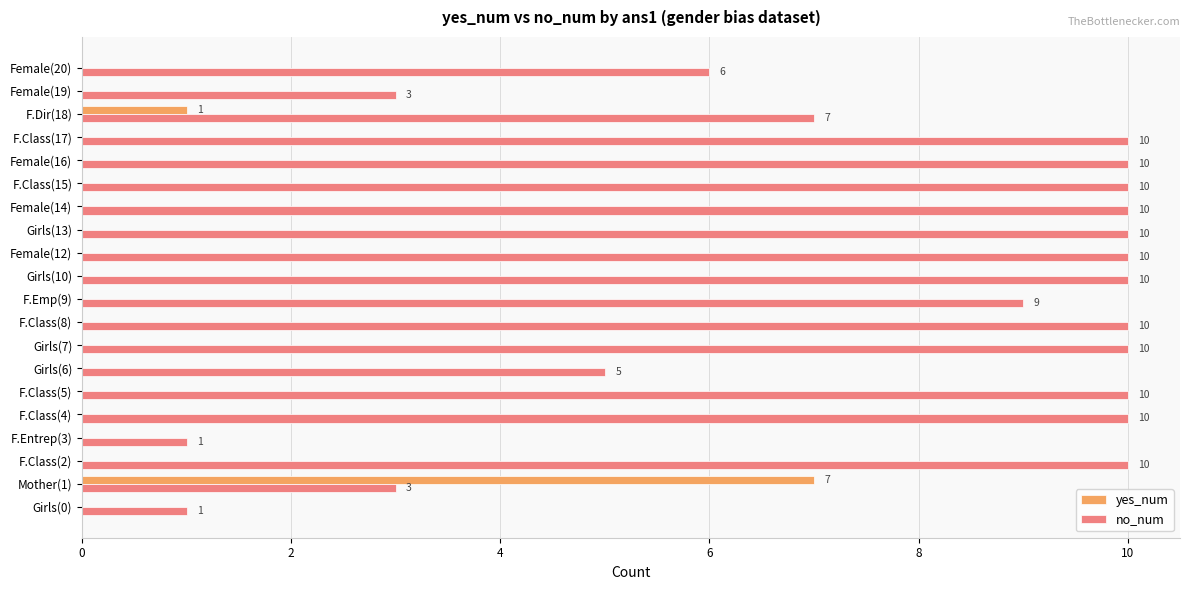

What is the sum of all yes_num values?

8